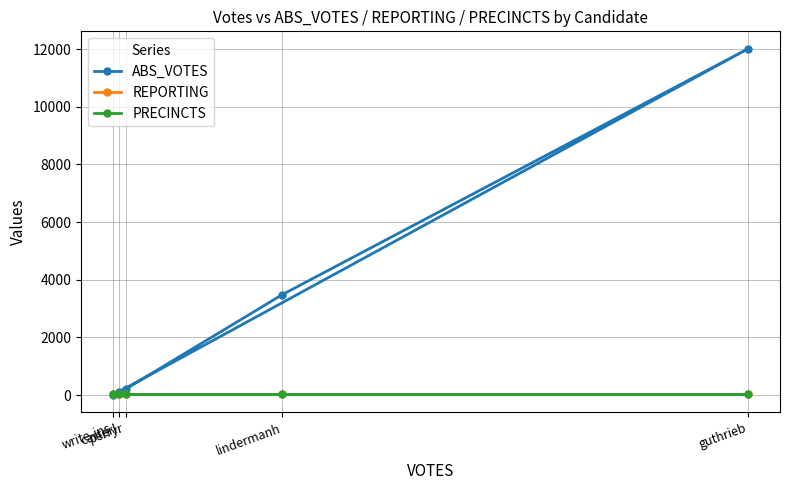

Read the PRECINCTS value at guthrieb.

25